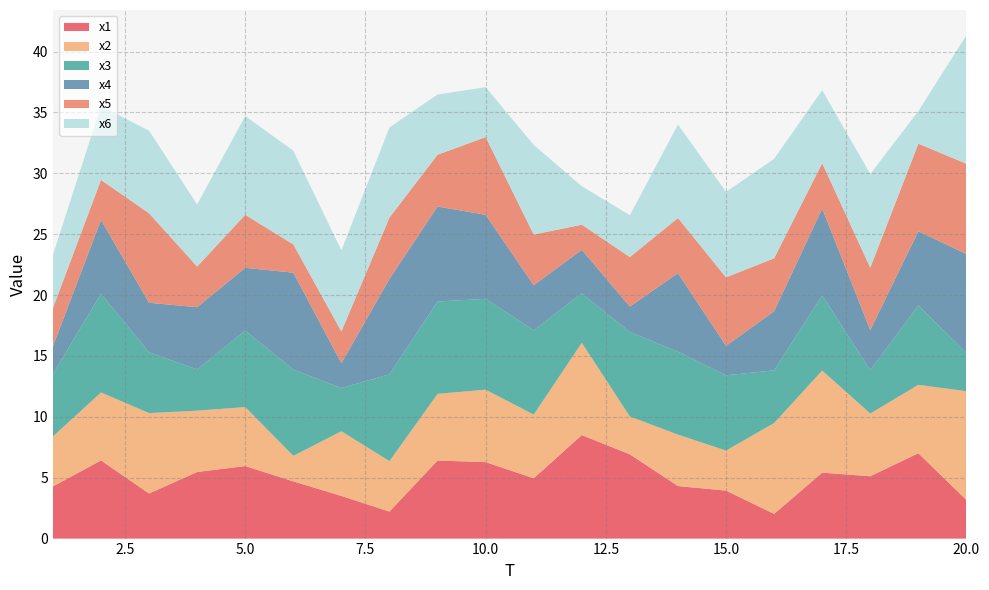

Reading right to left, extract all data points from this chart.

x1: 20=3.2	19=7.0	18=5.1	17=5.4	16=2.0	15=3.9	14=4.3	13=6.9	12=8.5	11=5.0	10=6.3	9=6.4	8=2.2	7=3.5	6=4.7	5=6.0	4=5.5	3=3.7	2=6.4	1=4.3
x2: 20=8.9	19=5.6	18=5.1	17=8.4	16=7.5	15=3.3	14=4.2	13=3.1	12=7.6	11=5.2	10=6.0	9=5.5	8=4.1	7=5.3	6=2.1	5=4.8	4=5.0	3=6.6	2=5.6	1=4.1
x3: 20=3.2	19=6.5	18=3.6	17=6.2	16=4.3	15=6.2	14=6.8	13=6.9	12=4.1	11=6.9	10=7.5	9=7.6	8=7.1	7=3.5	6=7.1	5=6.3	4=3.4	3=5.0	2=8.1	1=5.1
x4: 20=8.1	19=6.1	18=3.3	17=7.1	16=4.9	15=2.4	14=6.4	13=2.1	12=3.6	11=3.7	10=6.9	9=7.8	8=7.8	7=2.0	6=8.0	5=5.2	4=5.1	3=4.1	2=6.1	1=2.3
x5: 20=7.4	19=7.2	18=5.1	17=3.7	16=4.3	15=5.6	14=4.5	13=4.1	12=2.1	11=4.2	10=6.4	9=4.3	8=5.0	7=2.6	6=2.3	5=4.4	4=3.3	3=7.3	2=3.3	1=3.1
x6: 20=10.6	19=2.7	18=7.7	17=6.0	16=8.2	15=7.0	14=7.7	13=3.4	12=3.2	11=7.4	10=4.1	9=4.9	8=7.4	7=6.7	6=7.7	5=8.1	4=5.1	3=6.8	2=6.1	1=4.4